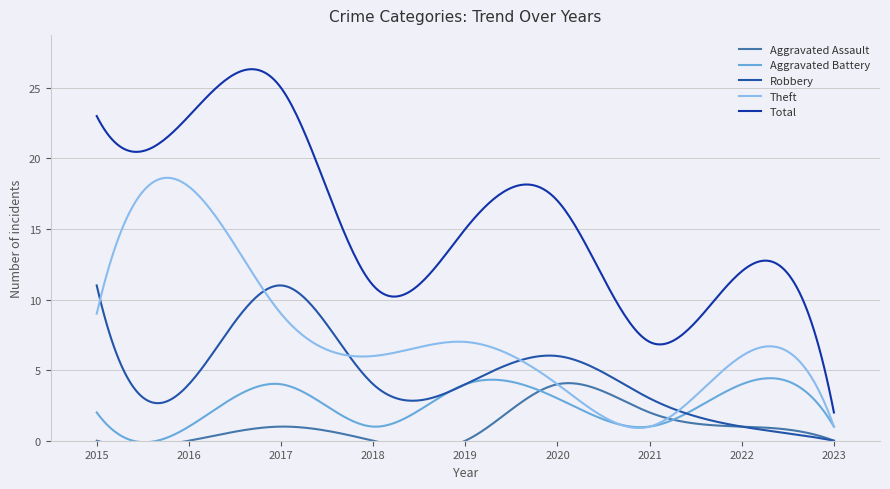

At how many categories does at least one series exceed 0?

9